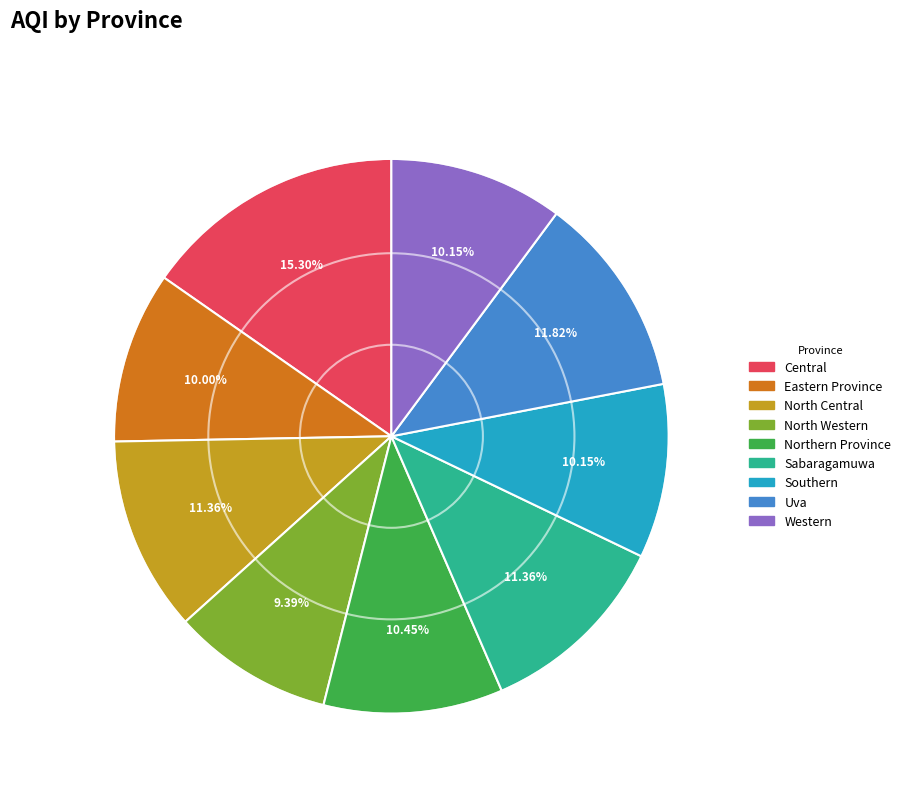

Is there any slice that represents more than half of the pie?

No